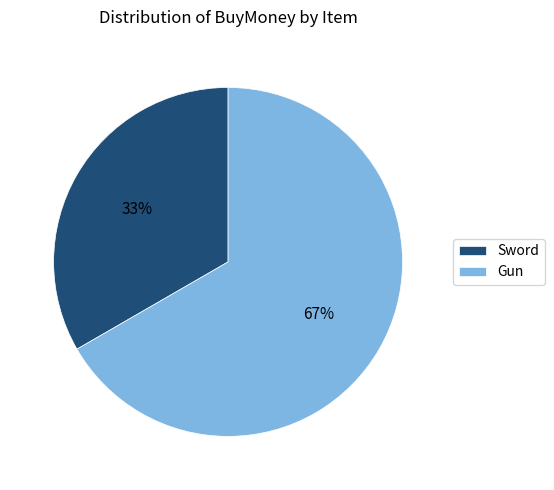

Is there a majority slice in this chart?

Yes